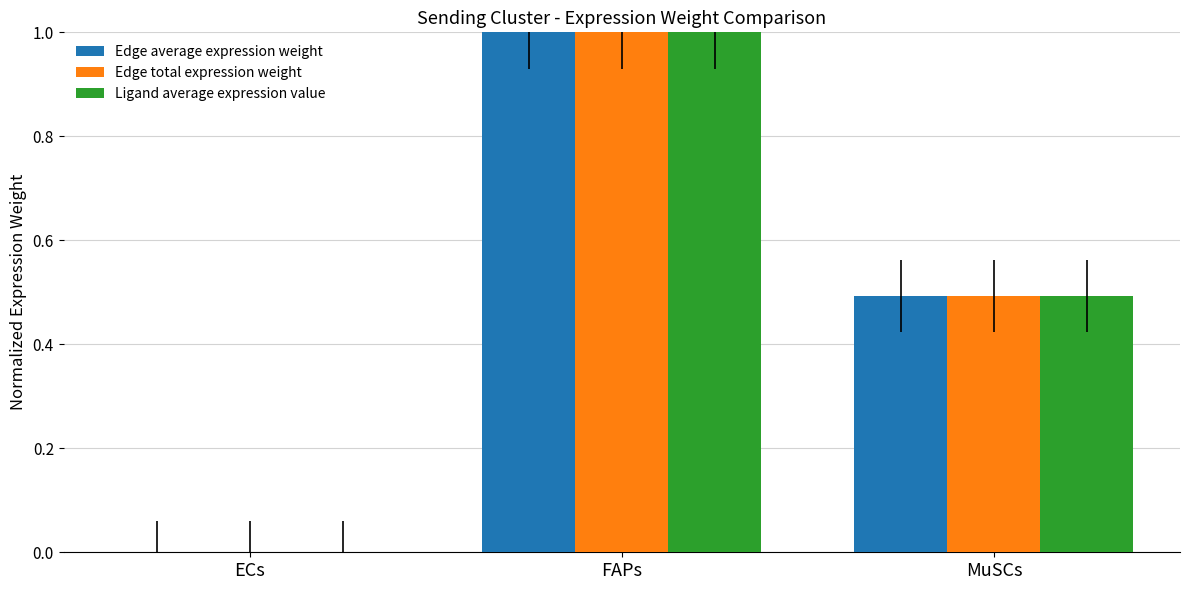

Reading left to right, list all the values displayed in this chart.

Edge average expression weight: ECs=0.0	FAPs=1.0	MuSCs=0.5
Edge total expression weight: ECs=0.0	FAPs=1.0	MuSCs=0.5
Ligand average expression value: ECs=0.0	FAPs=1.0	MuSCs=0.5